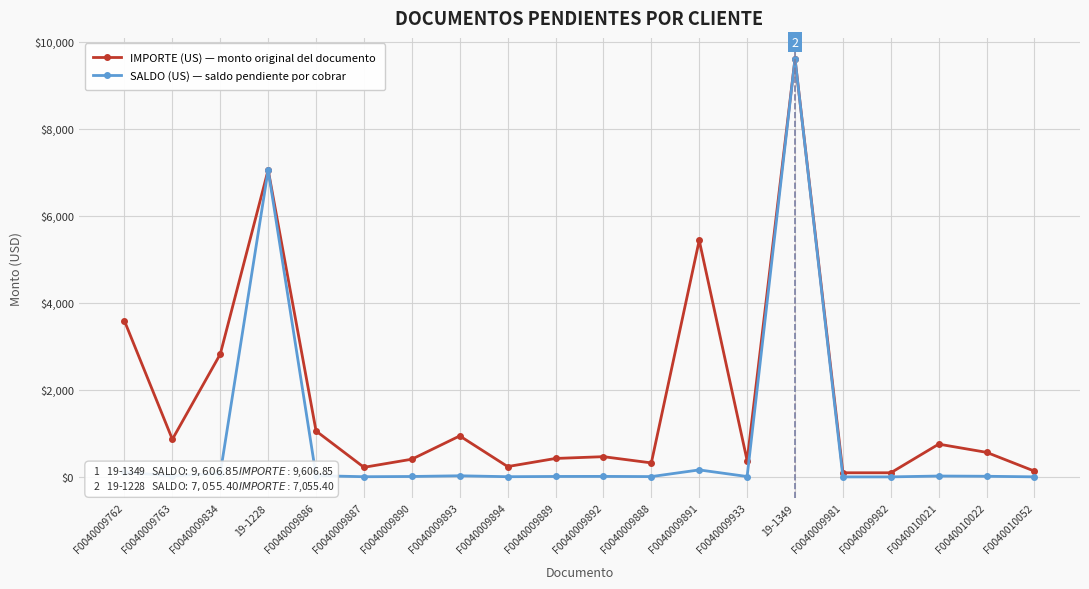

How many values in the IMPORTE (US) — monto original del documento series exceed 566?

10